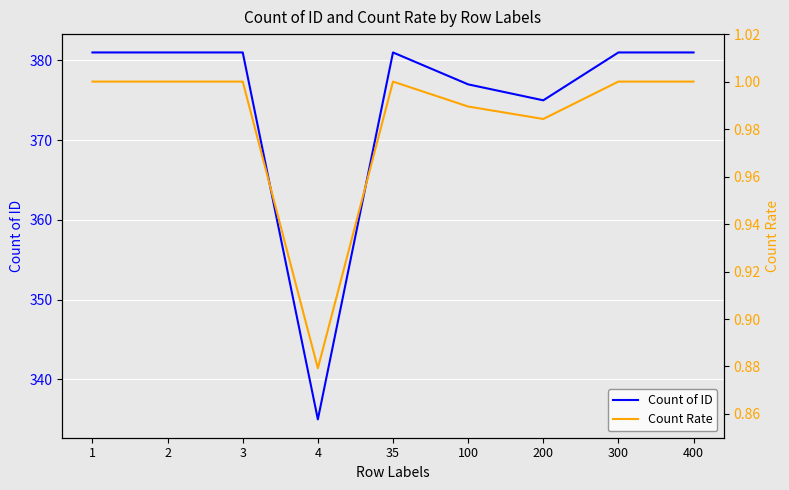

What is the difference between the highest and lowest values at 3?

380.0